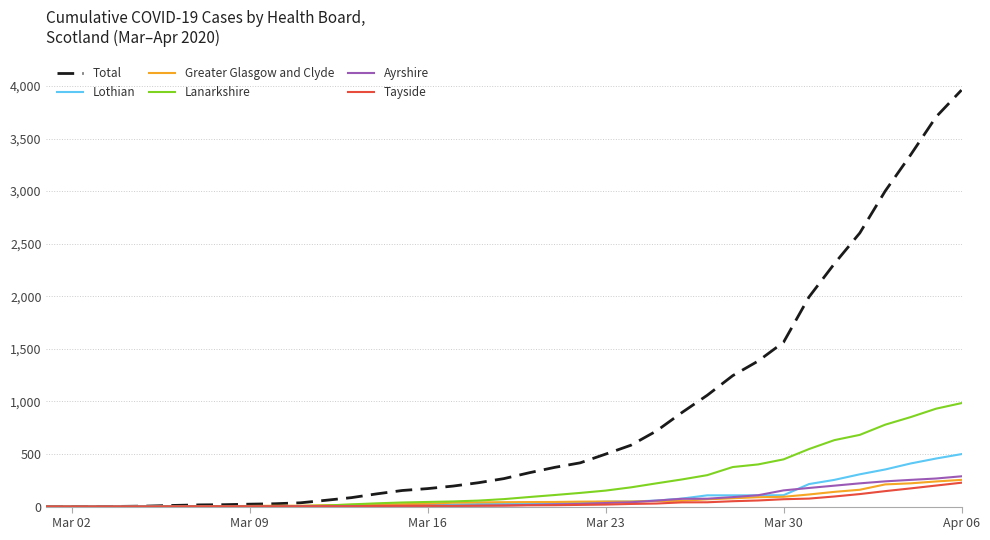

Which series has the largest range (max minus min)?

Total